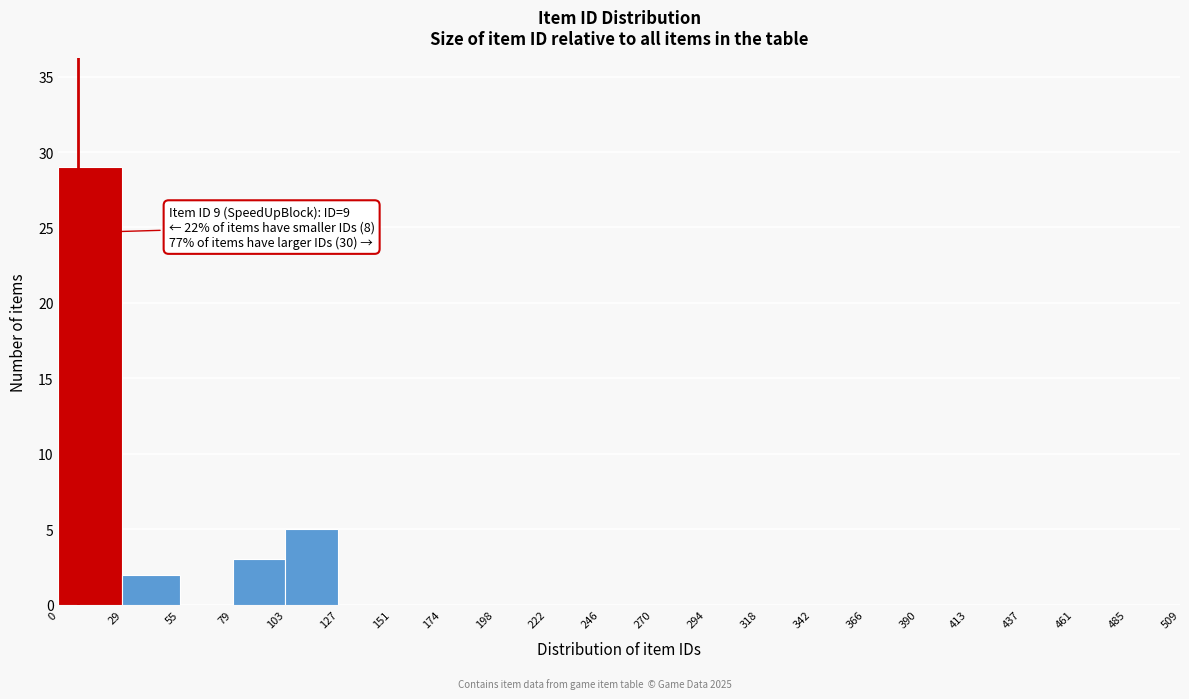

Which range on the x-axis has the tallest bar?

0 to 29